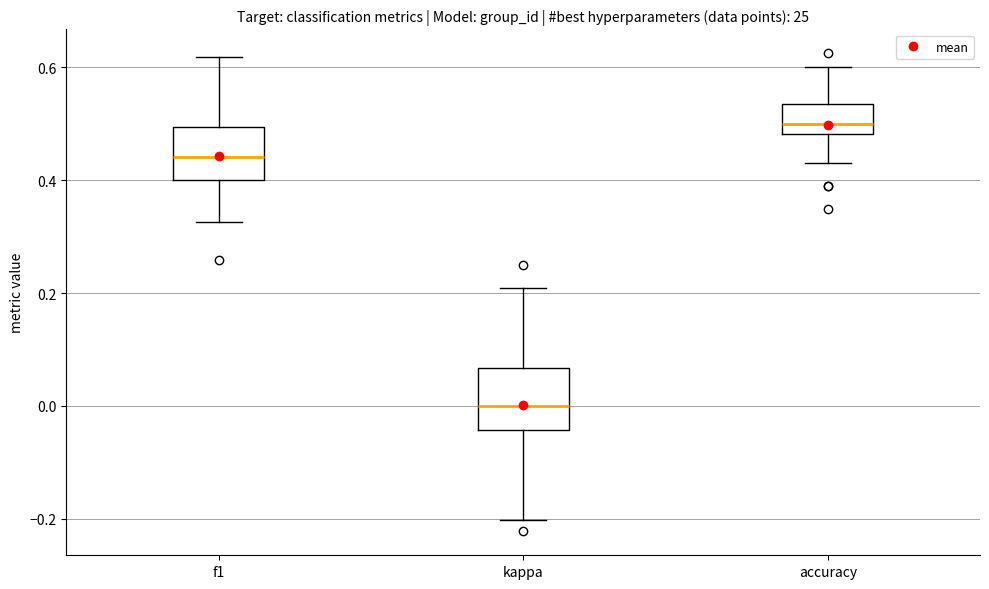

Which box's median line is the lowest?

kappa